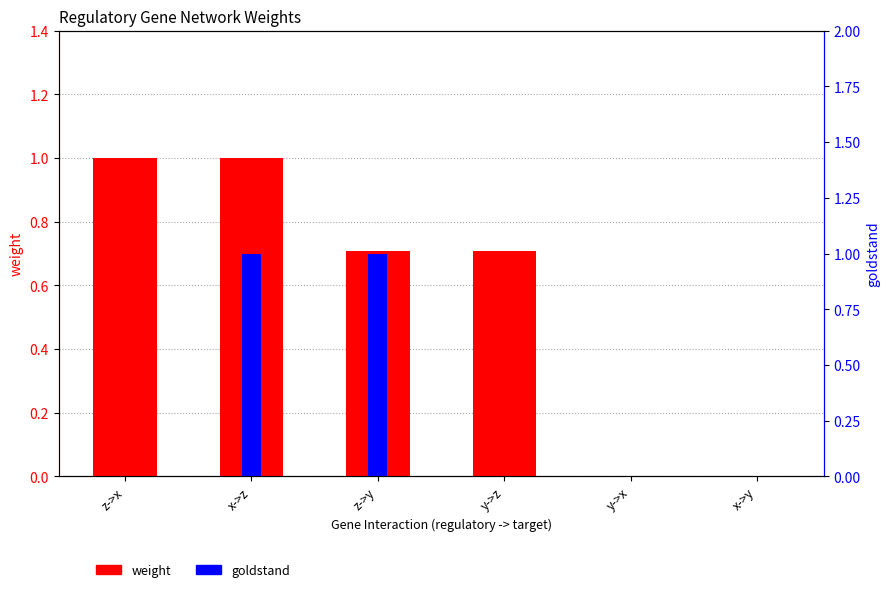

True or false: goldstand has a value of 0.5 at x->z.

False